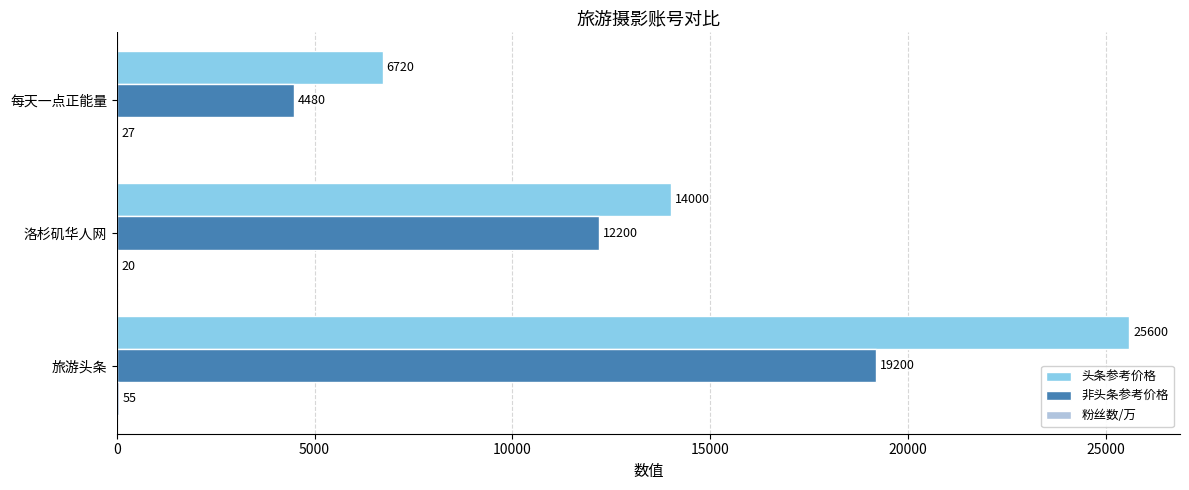

At which category does the chart reach its peak across all series?

旅游头条